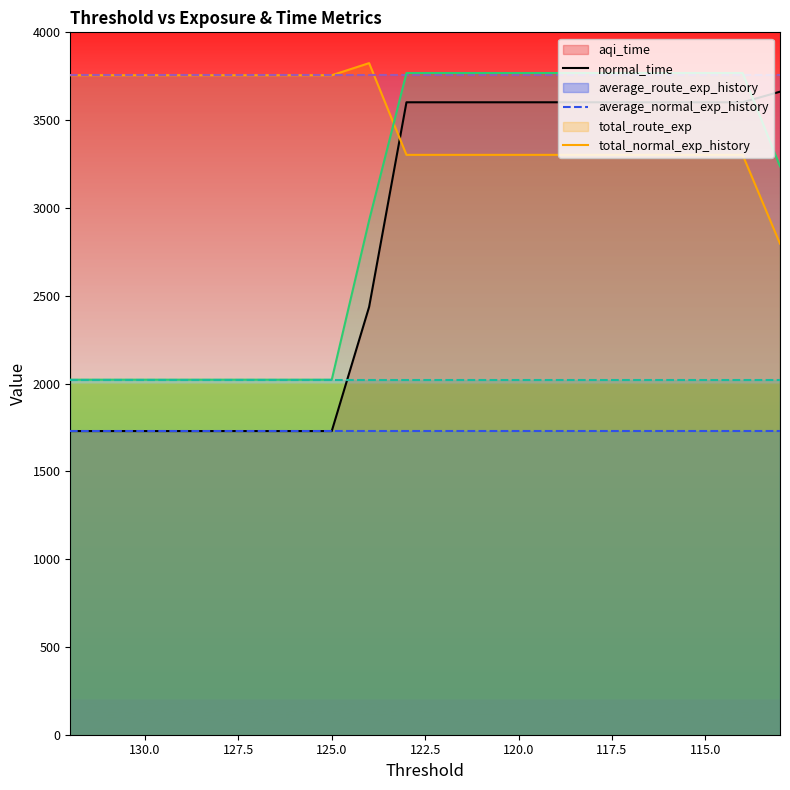

Where does the total_route_exp series first go above 3768?

123